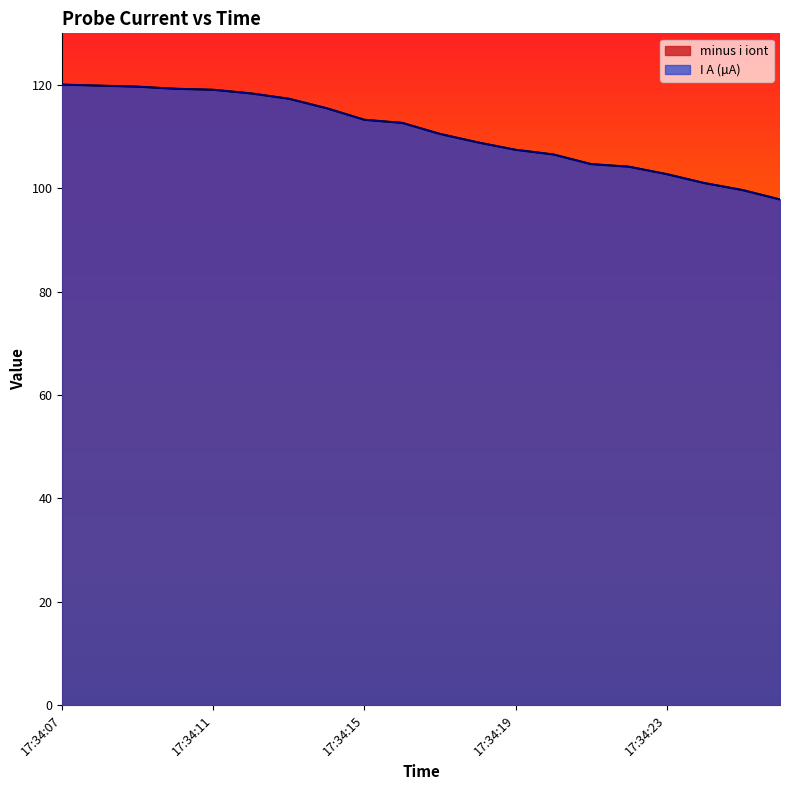

Rank the categories by minus i iont value from lowest to highest.

17:34:26, 17:34:25, 17:34:24, 17:34:23, 17:34:22, 17:34:21, 17:34:20, 17:34:19, 17:34:18, 17:34:17, 17:34:16, 17:34:15, 17:34:14, 17:34:13, 17:34:12, 17:34:11, 17:34:10, 17:34:09, 17:34:08, 17:34:07